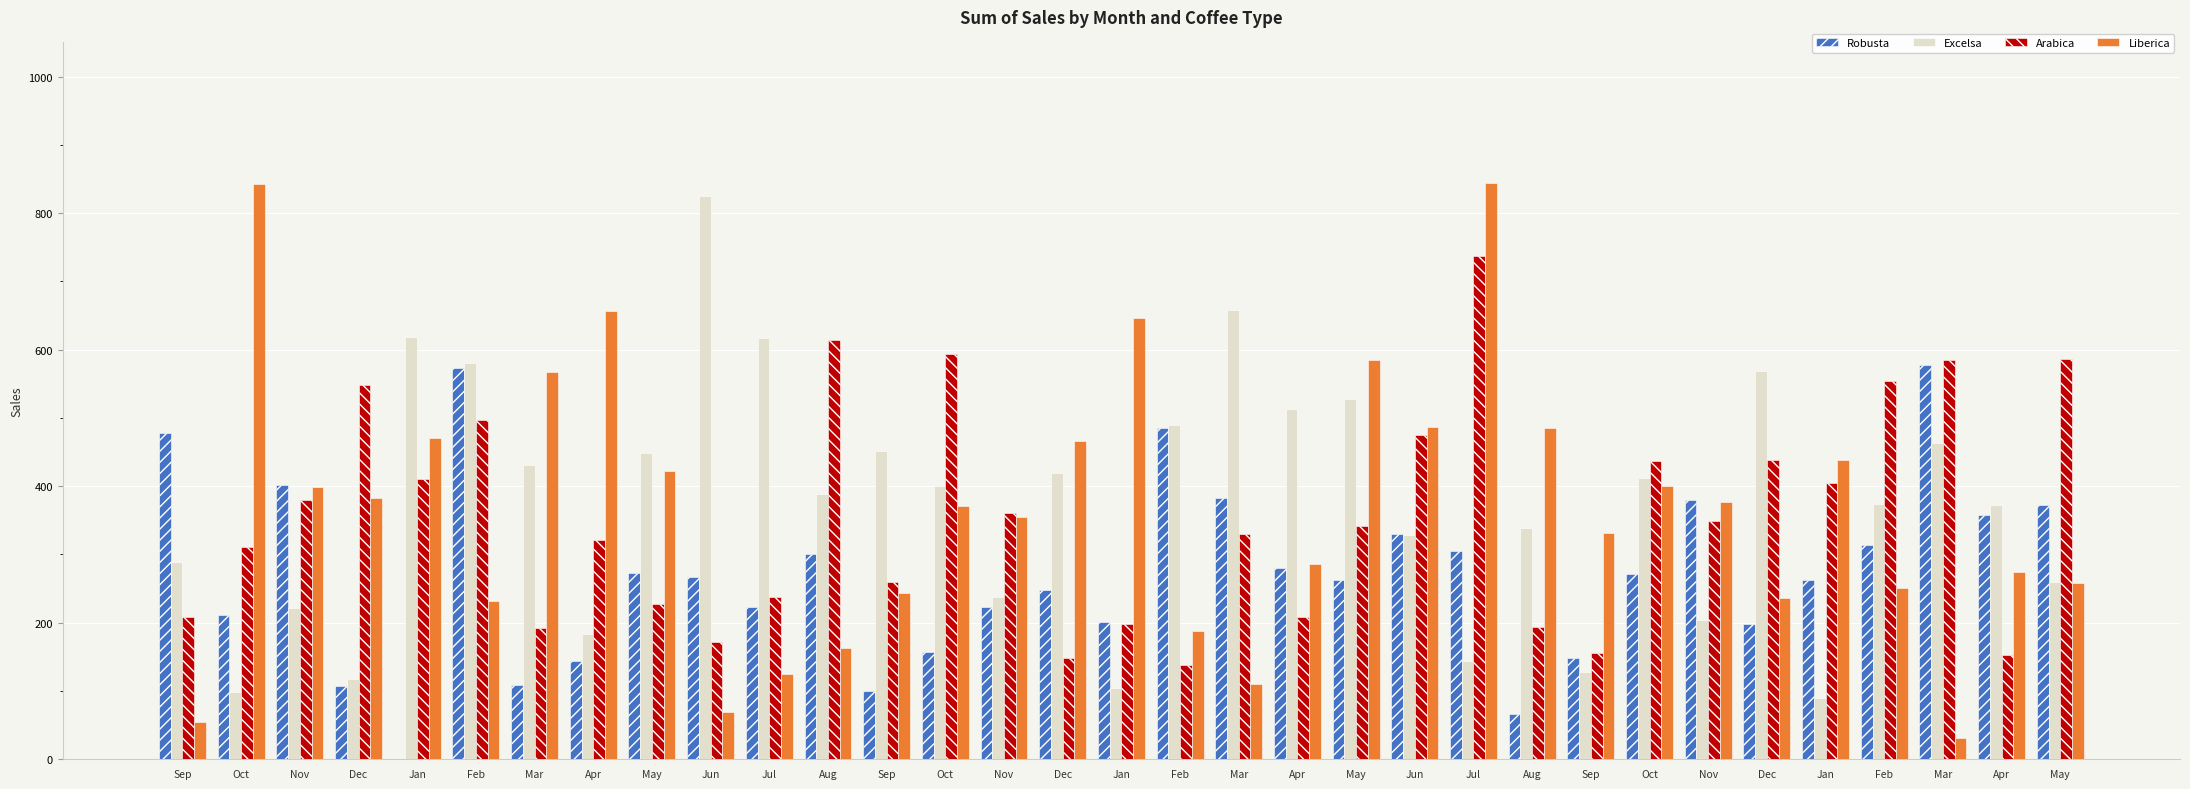

At how many categories does at least one series exceed 387?

29